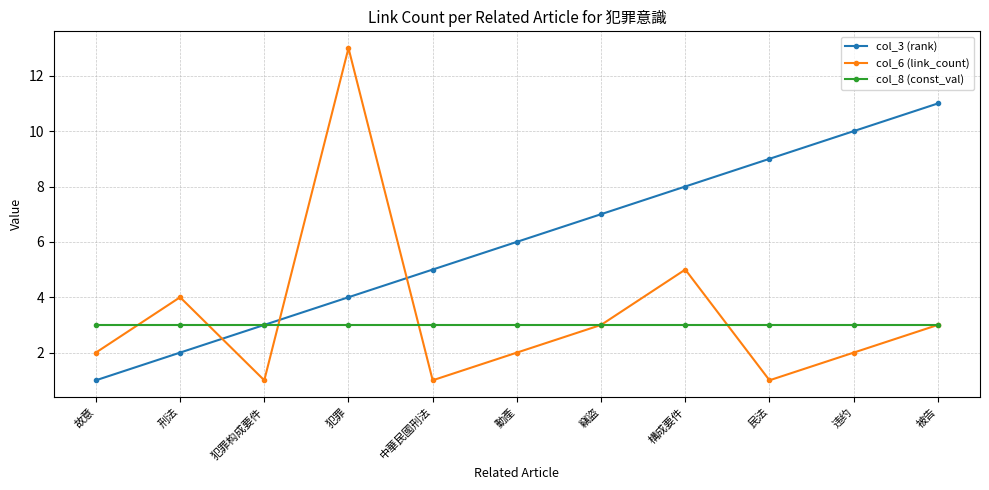

How many interior local peaks does the col_6 (link_count) series have?

3